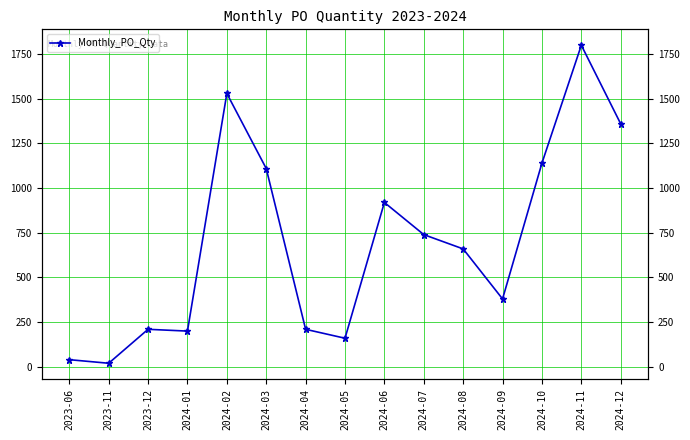

What is the ratio of the value at 2024-03 to the value at 2024-07?

1.5